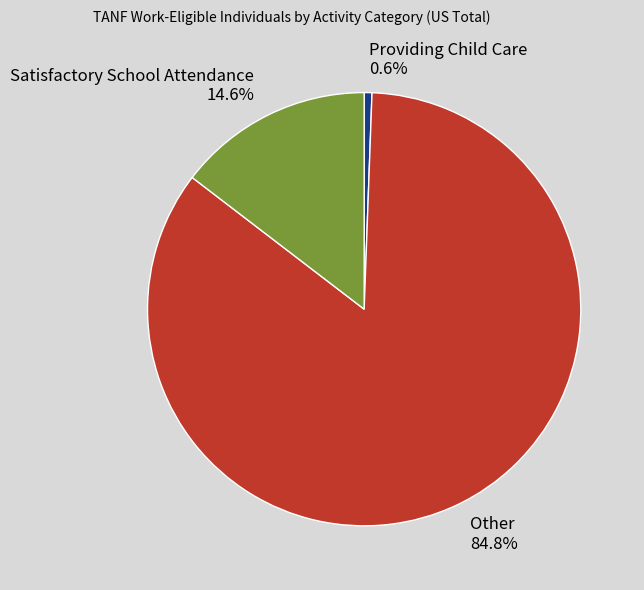

Combined, do Satisfactory School Attendance and Other account for over 50%?

Yes